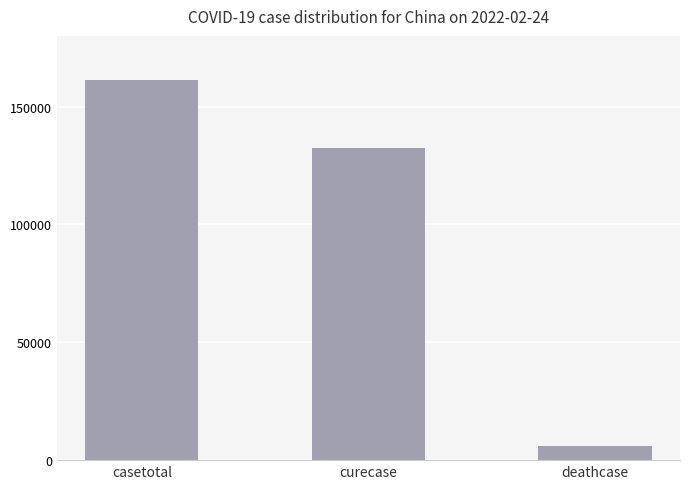

Where is the data nearest to the value 83513?

curecase